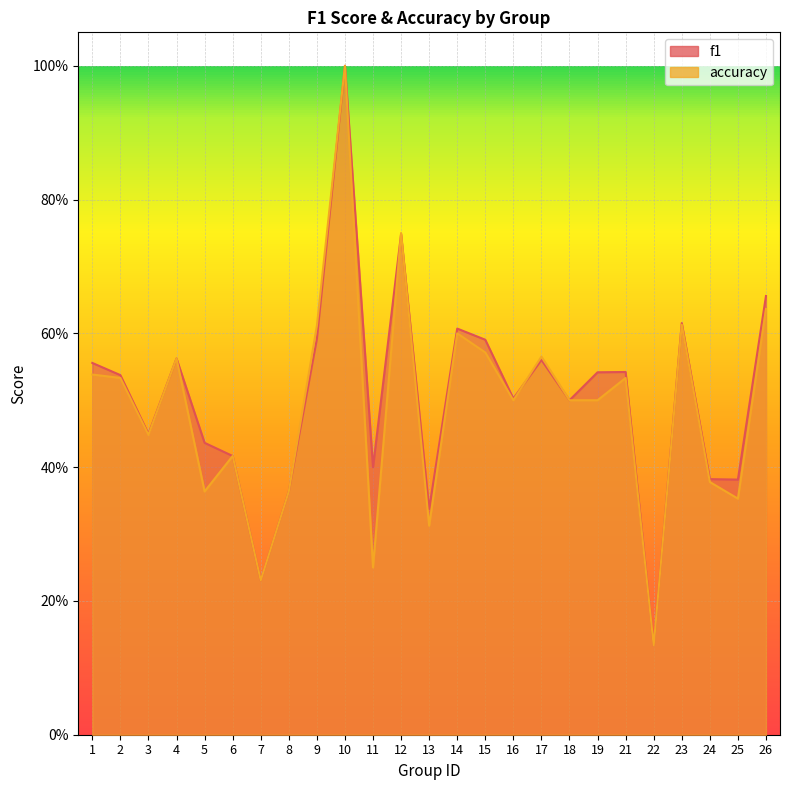

True or false: f1 has a value of 0.3 at 6.

False